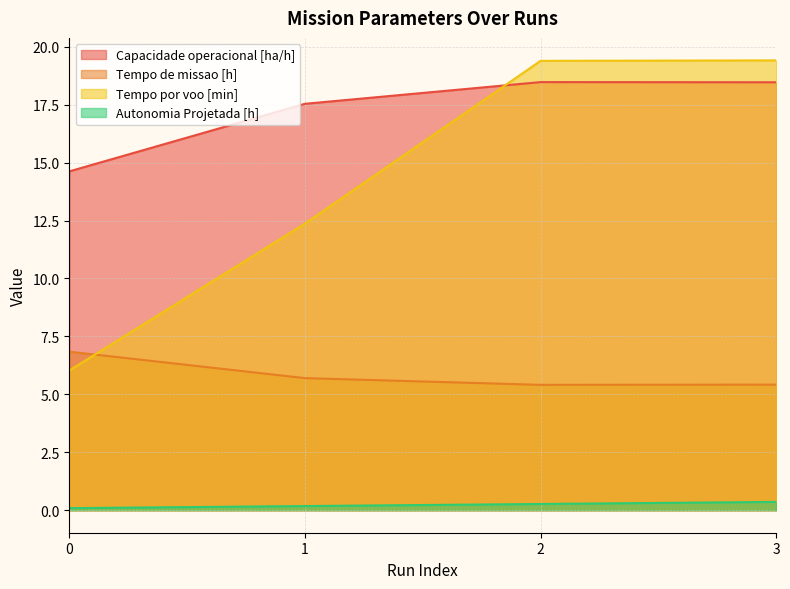

At which category is the sum across all series the highest?

3